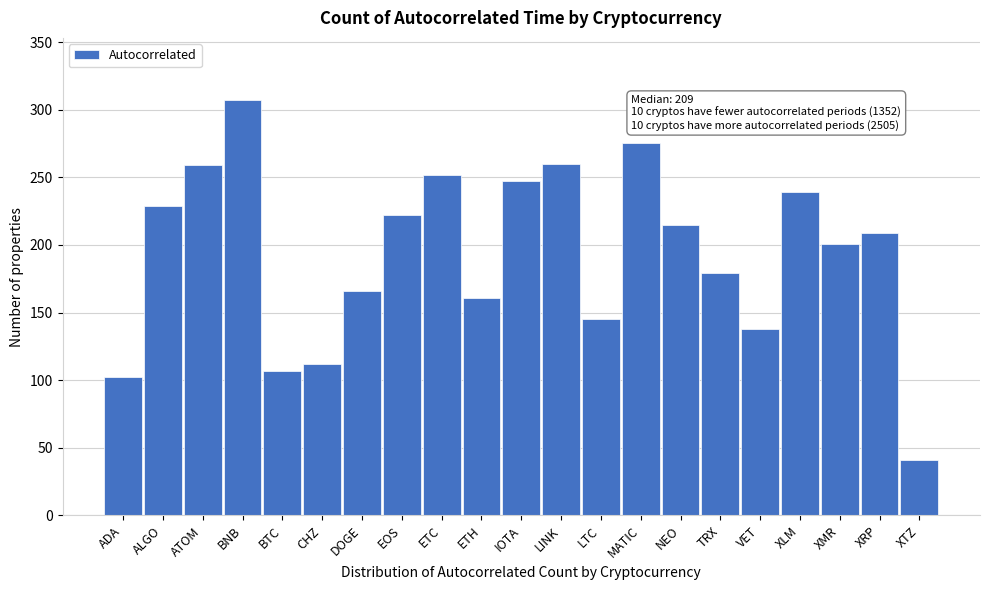

Approximately how many times larger is the value at ETC compared to ETH?

1.6